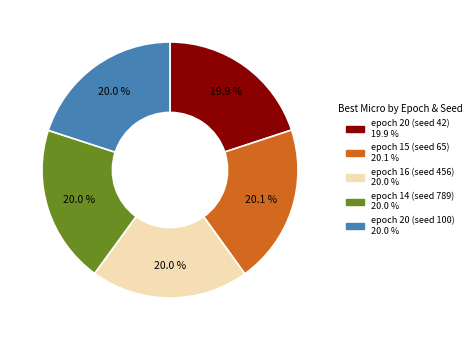

What is the total percentage of epoch 20 (seed 42) and epoch 14 (seed 789)?

39.9%